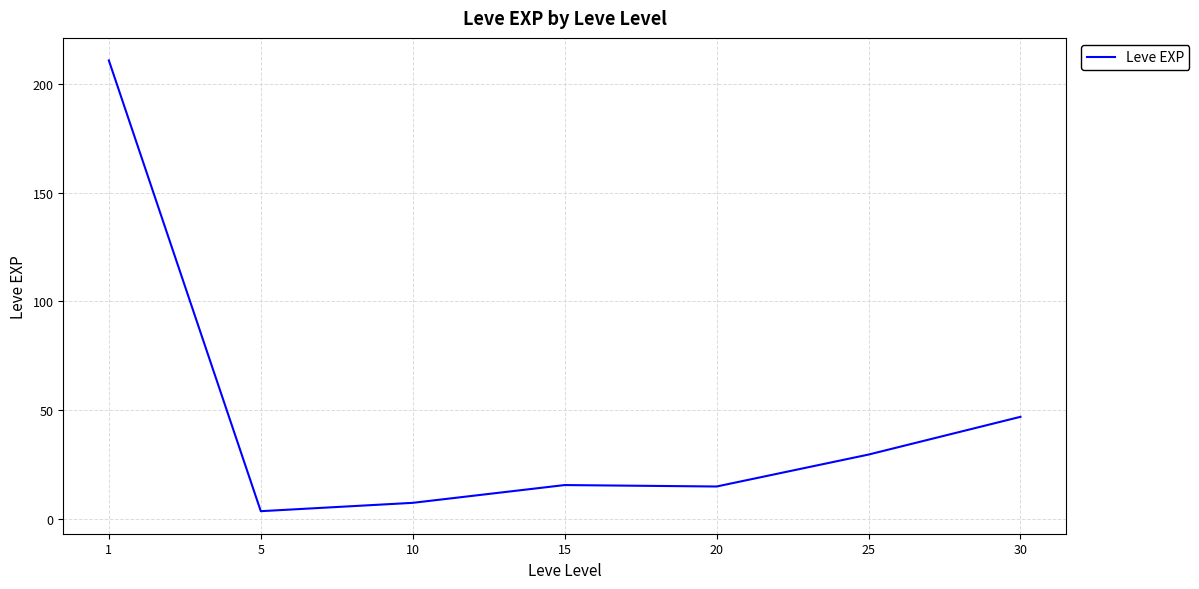

How many lines are shown in the chart?

1